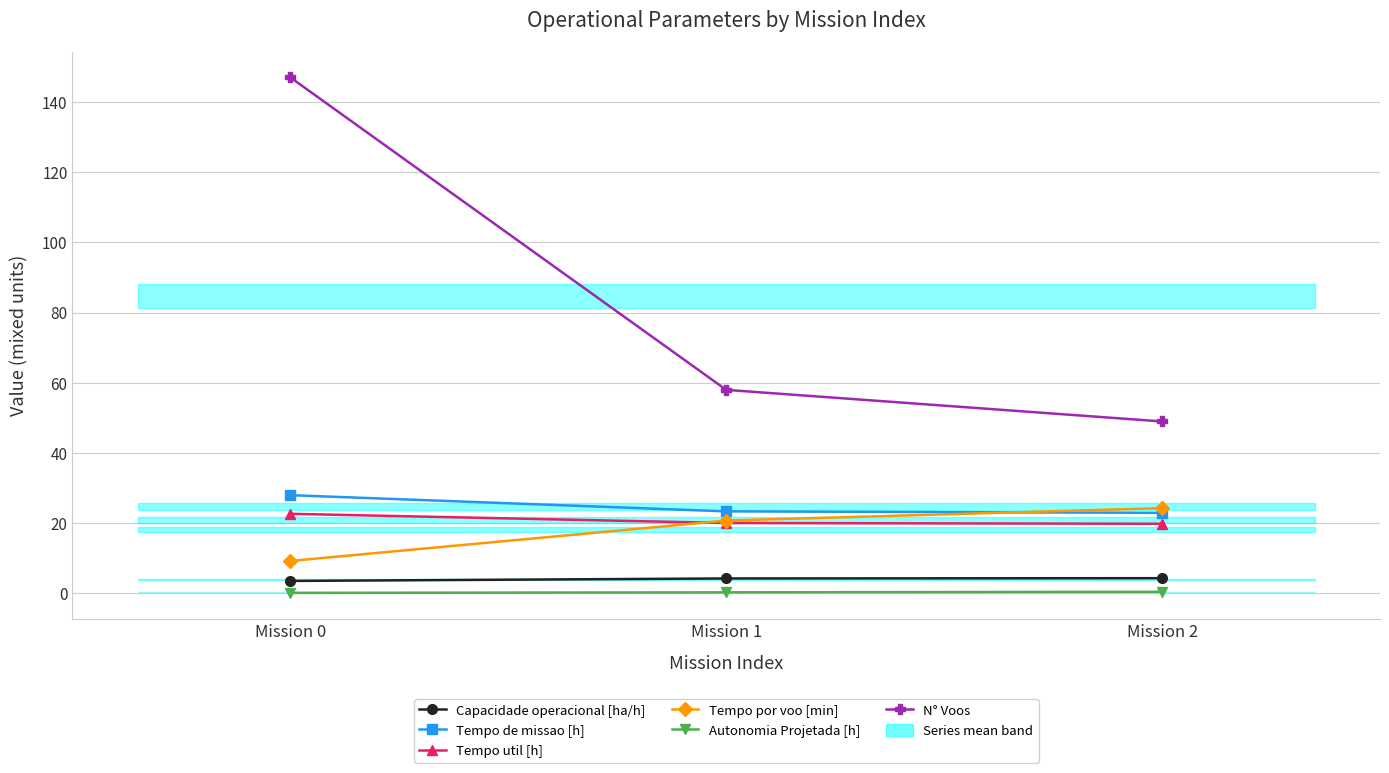

What is the highest value of the Tempo de missao [h] series?

28.0